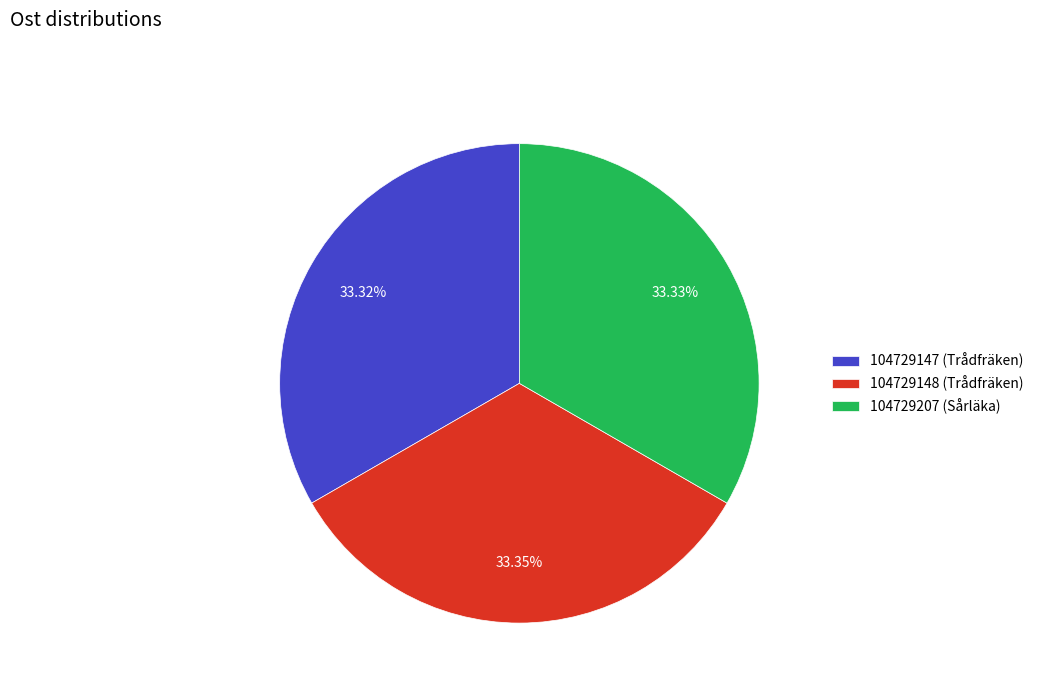

Approximately how many times larger is the value at 104729207 (Sårläka) compared to 104729148 (Trådfräken)?

1.0